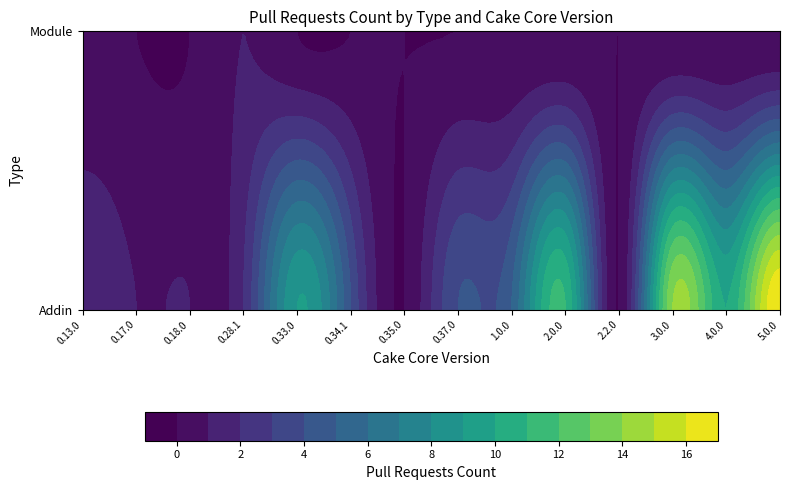

Reading right to left, what are all the values shown in this chart?

Addin: 17	10	14	0	11	5	4	0	4	9	2	1	1	2
Module: 0	0	0	0	0	0	0	0	0	0	1	0	0	0